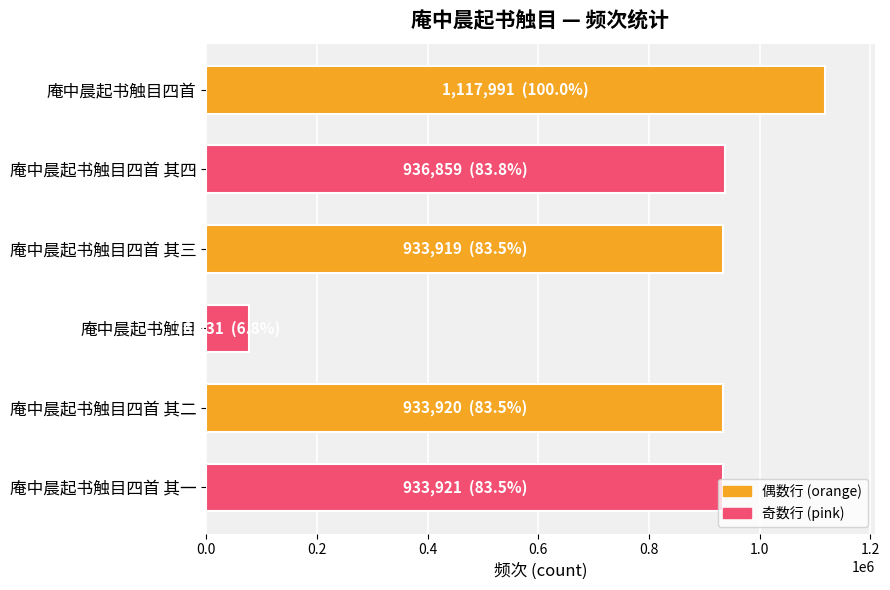

How many values are below 933921?

3